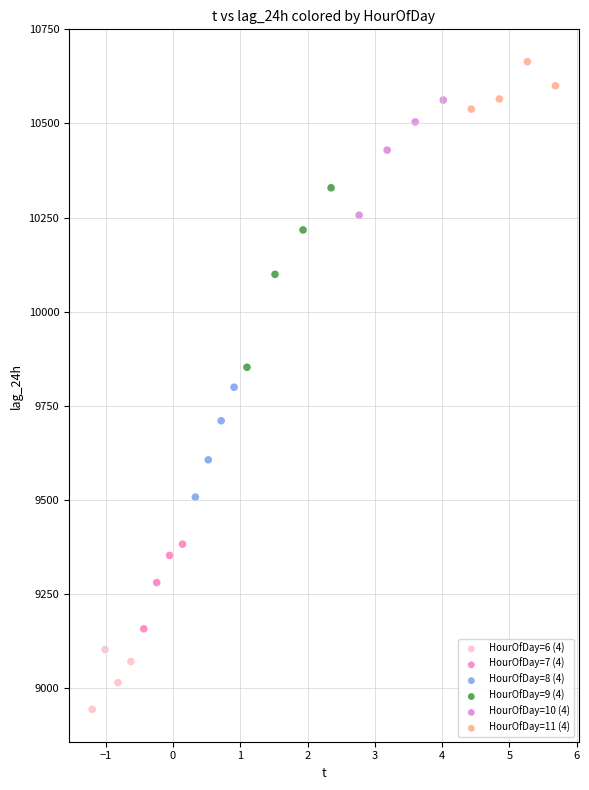

Which series has the largest Y range (max minus min)?

HourOfDay=9 (4)